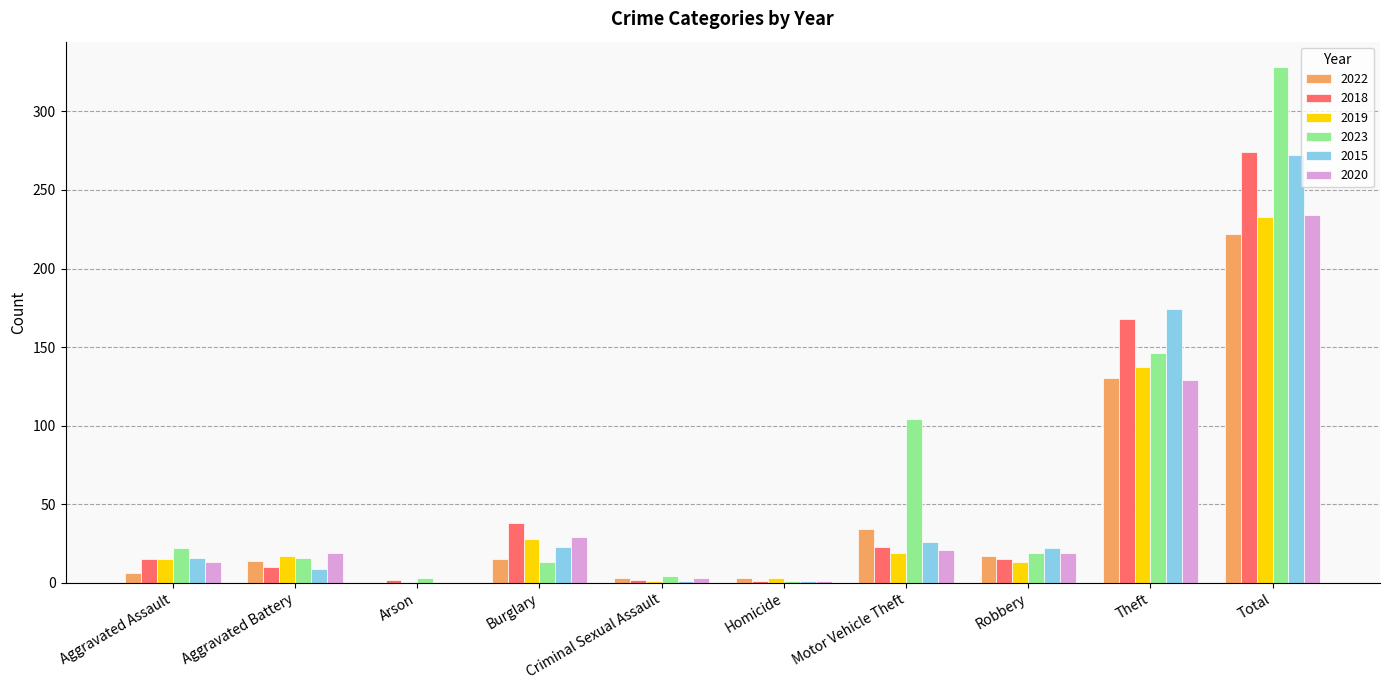

The 2022 series shows 176 at Theft. True or false?

False